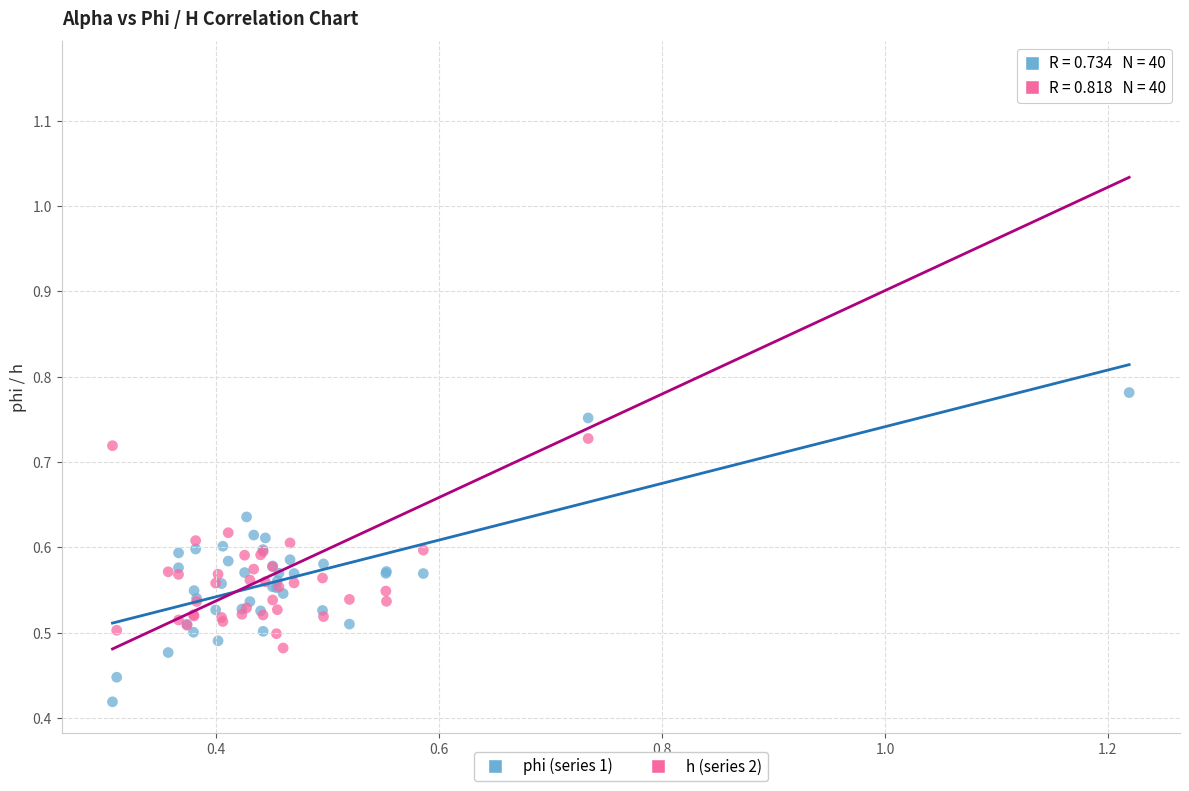

Which series contains the lowest Y value?

phi (series 1)